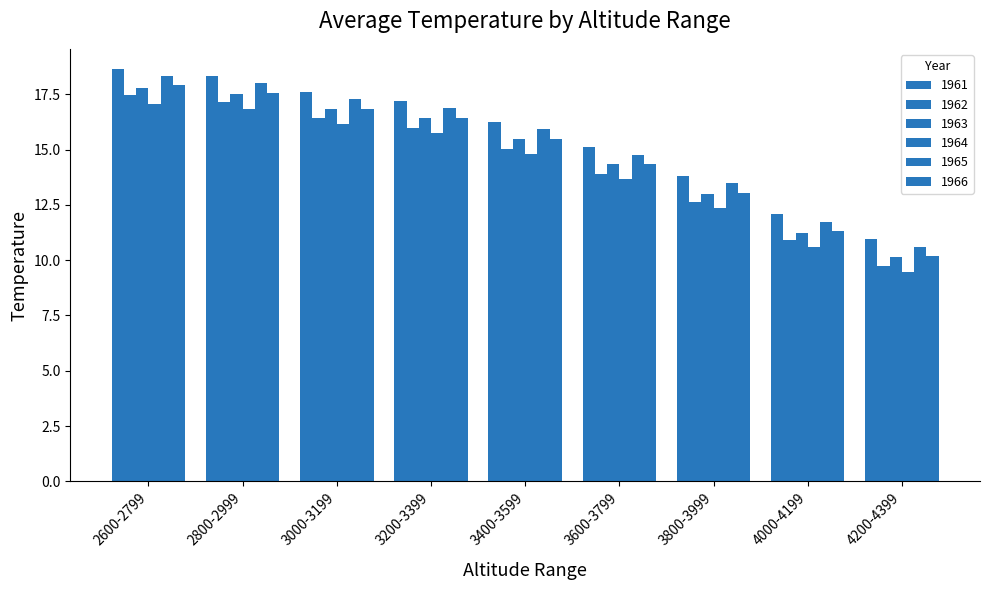

How many values in the 1964 series exceed 14?

5